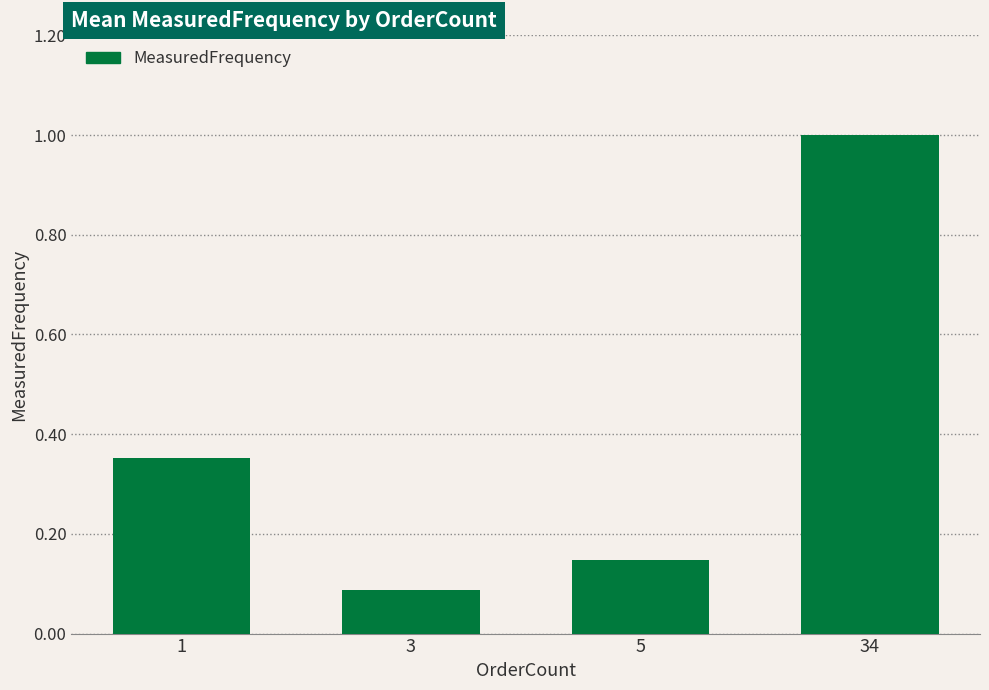

True or false: the data shows 0.5 at 1.

False